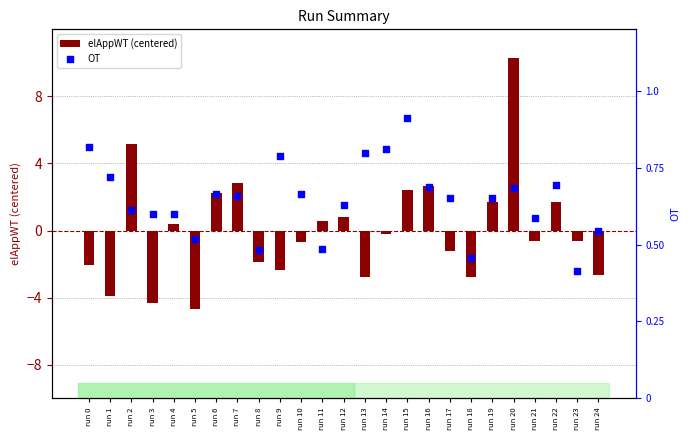

Which series reaches the minimum Y coordinate?

elAppWT (centered)